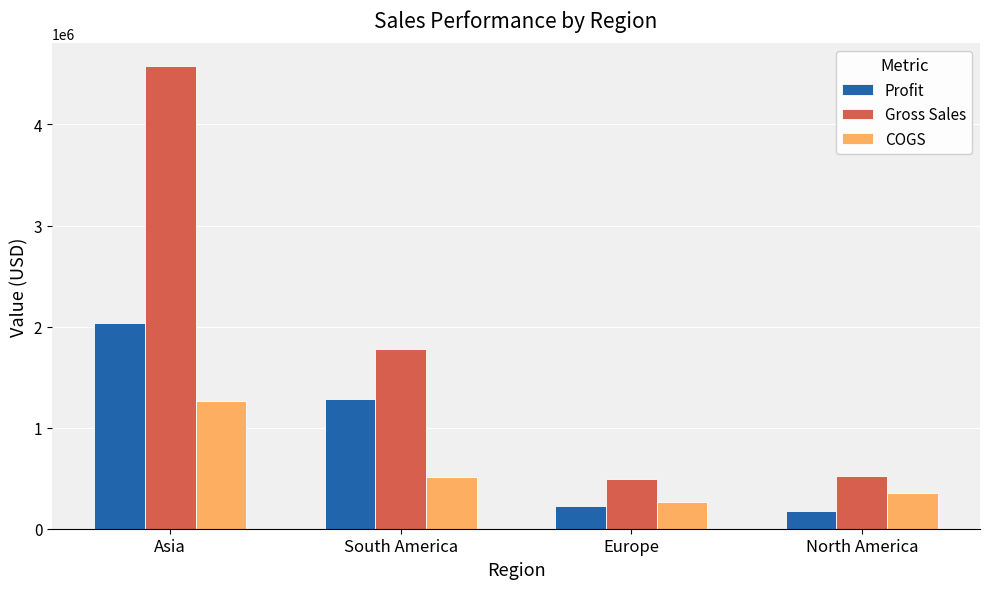

Which label corresponds to the smallest value in the chart?

North America